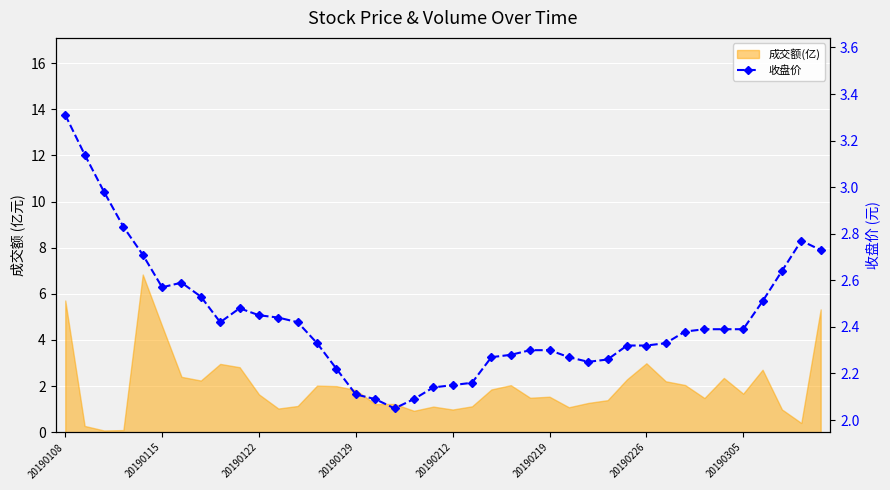

How many categories are shown in the chart?

40